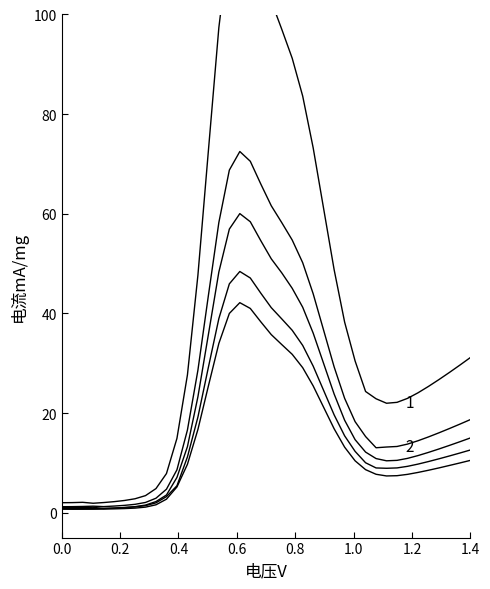

True or false: open and high intersect in this chart.

False